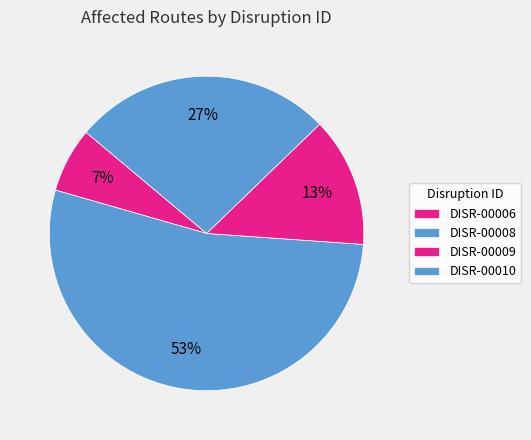

The DISR-00006 slice represents 7% of the pie. True or false?

True